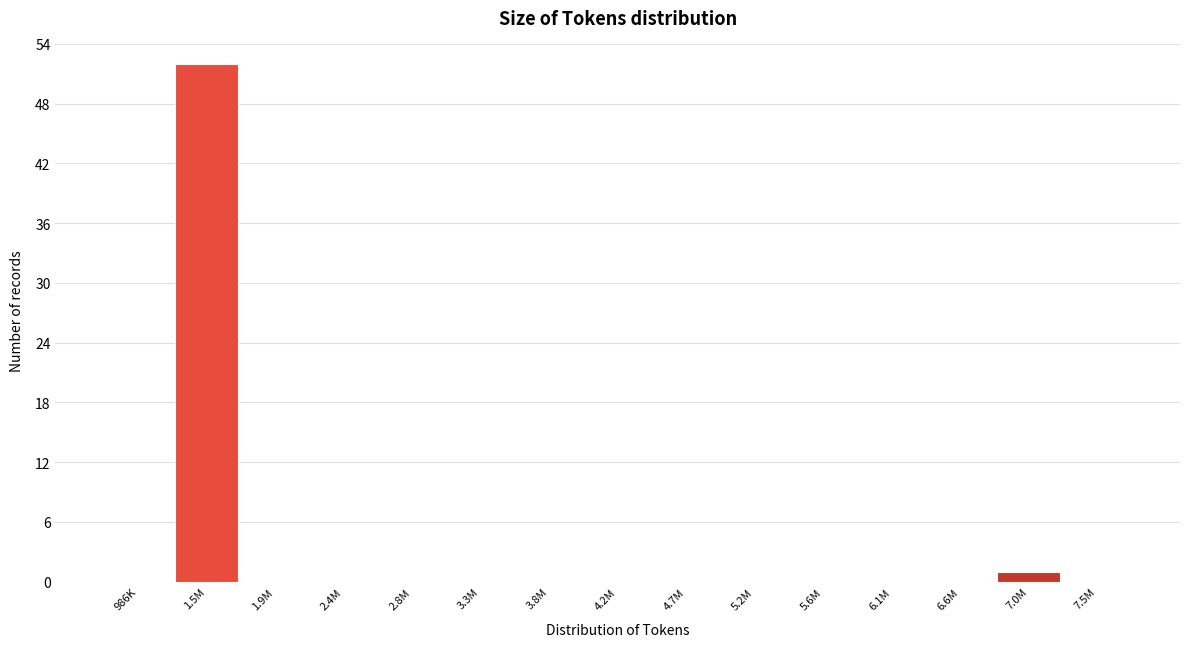

Reading left to right, list all the values displayed in this chart.

986K=0	1.5M=52	1.9M=0	2.4M=0	2.8M=0	3.3M=0	3.8M=0	4.2M=0	4.7M=0	5.2M=0	5.6M=0	6.1M=0	6.6M=0	7.0M=1	7.5M=0